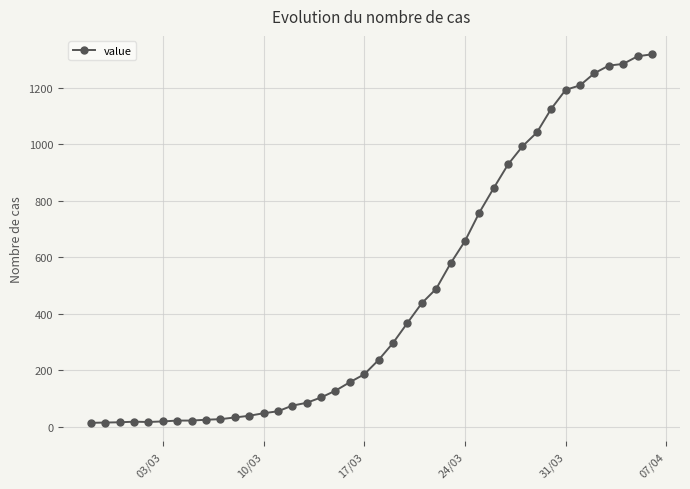

What is the greatest value displayed?

1319